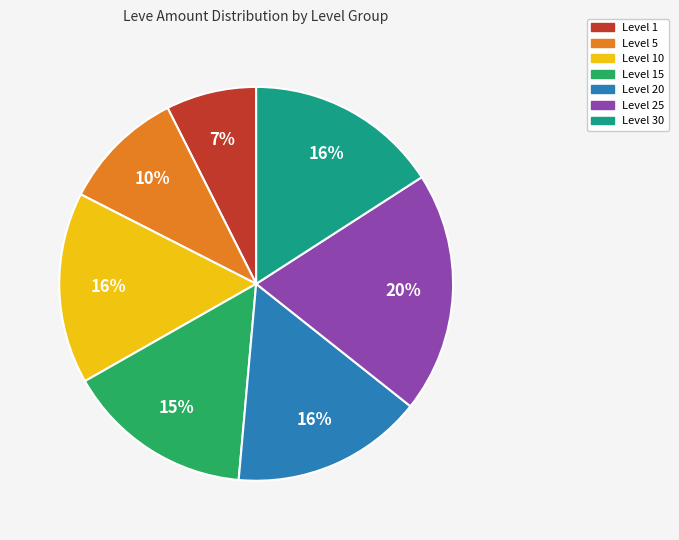

Is there a majority slice in this chart?

No